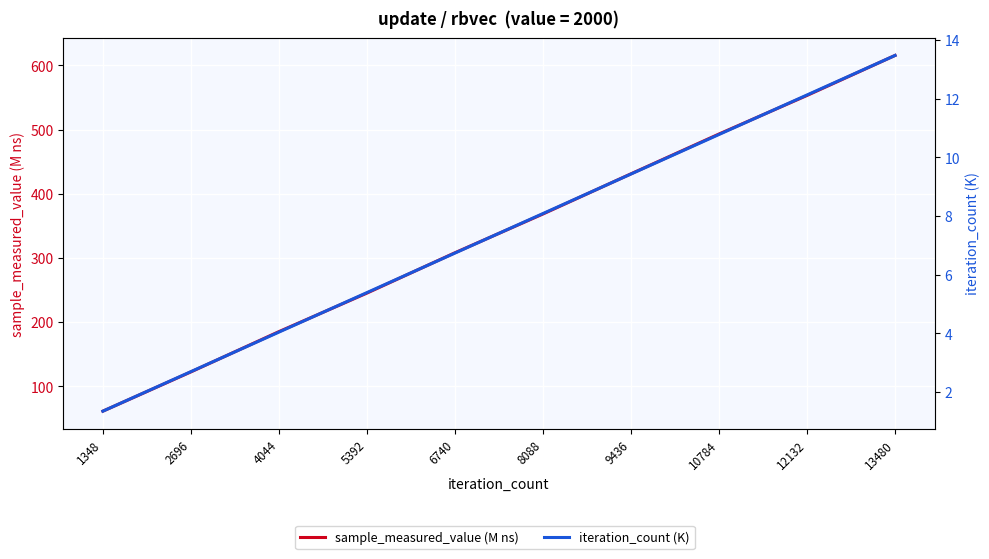

Is it true that sample_measured_value (M ns) equals 125.0 at 9436?

False